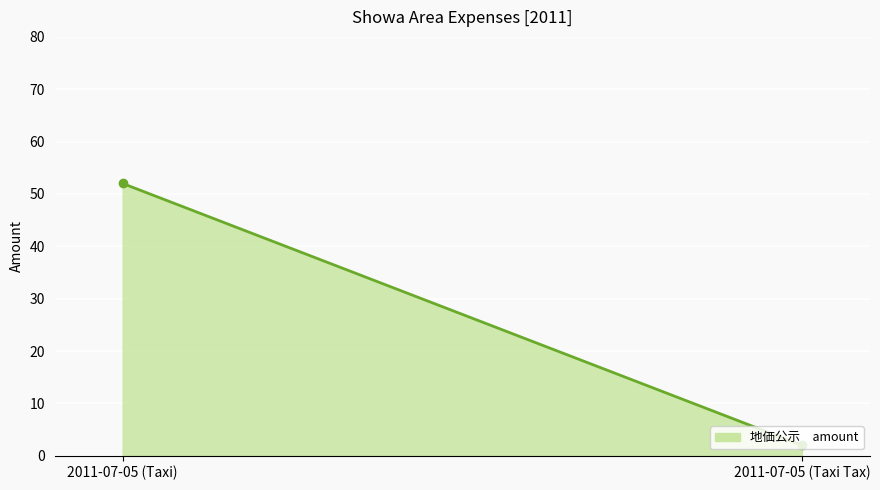

What is the difference between the values at 2011-07-05 (Taxi) and 2011-07-05 (Taxi Tax)?

50